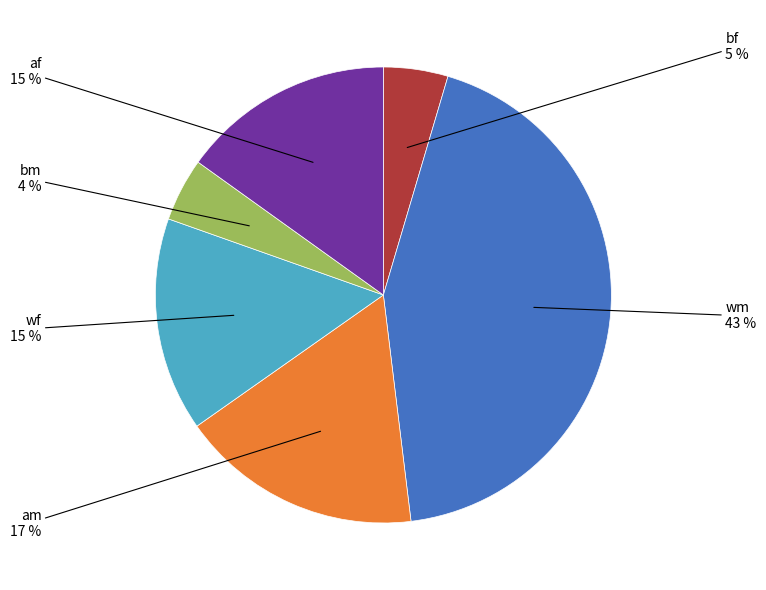

Is there any slice that represents more than half of the pie?

No